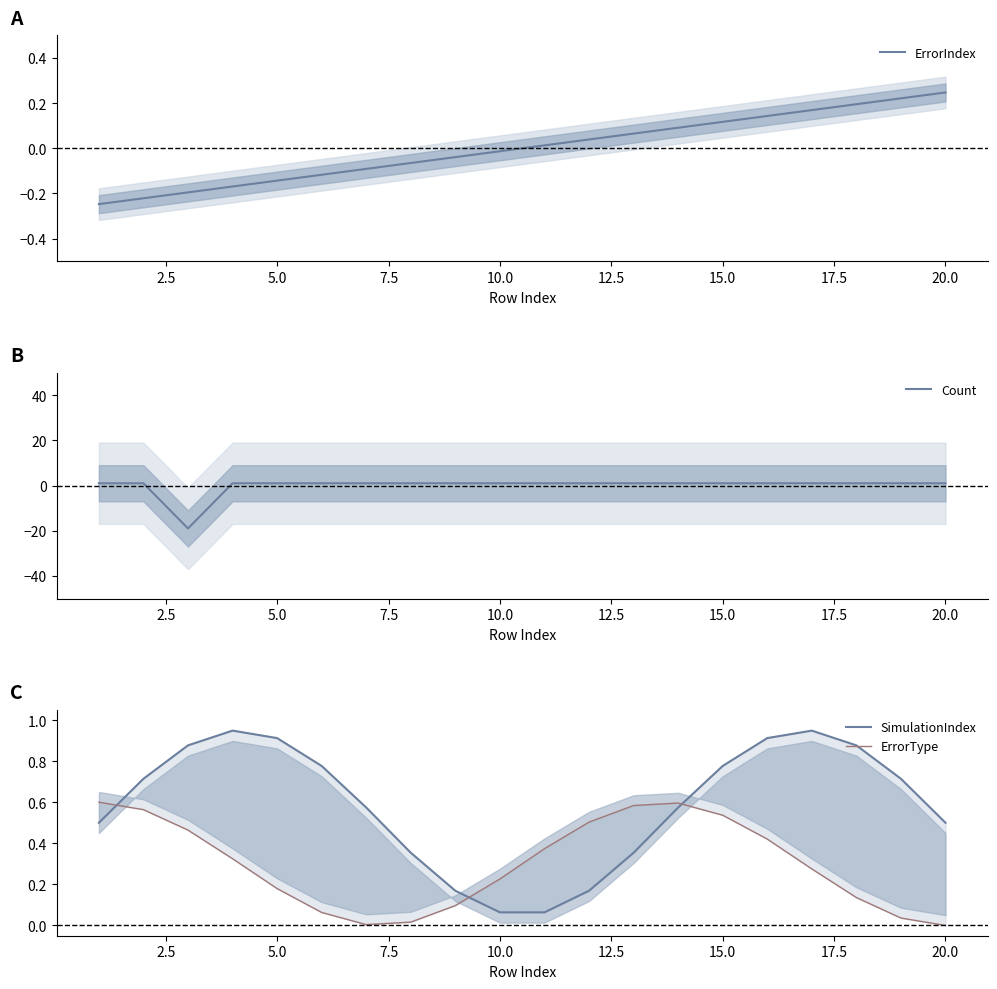

Which category has the highest value in the ErrorIndex series?

20.0